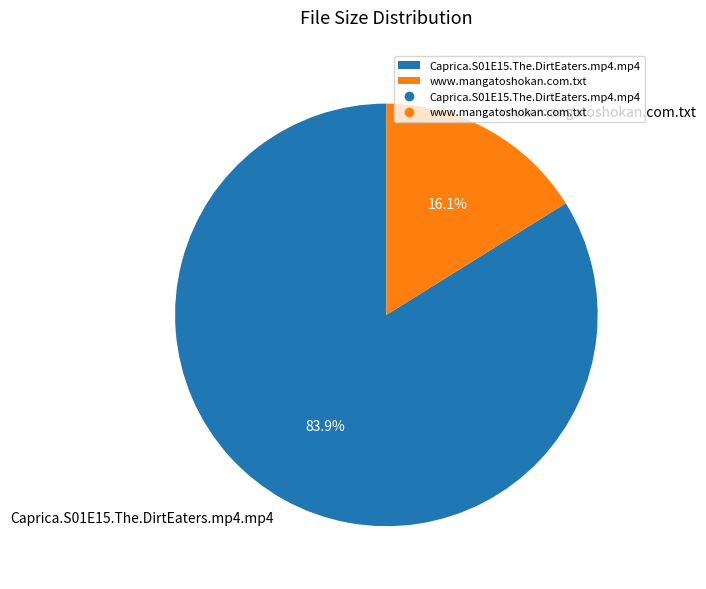

Which category has the smallest portion of the pie?

www.mangatoshokan.com.txt